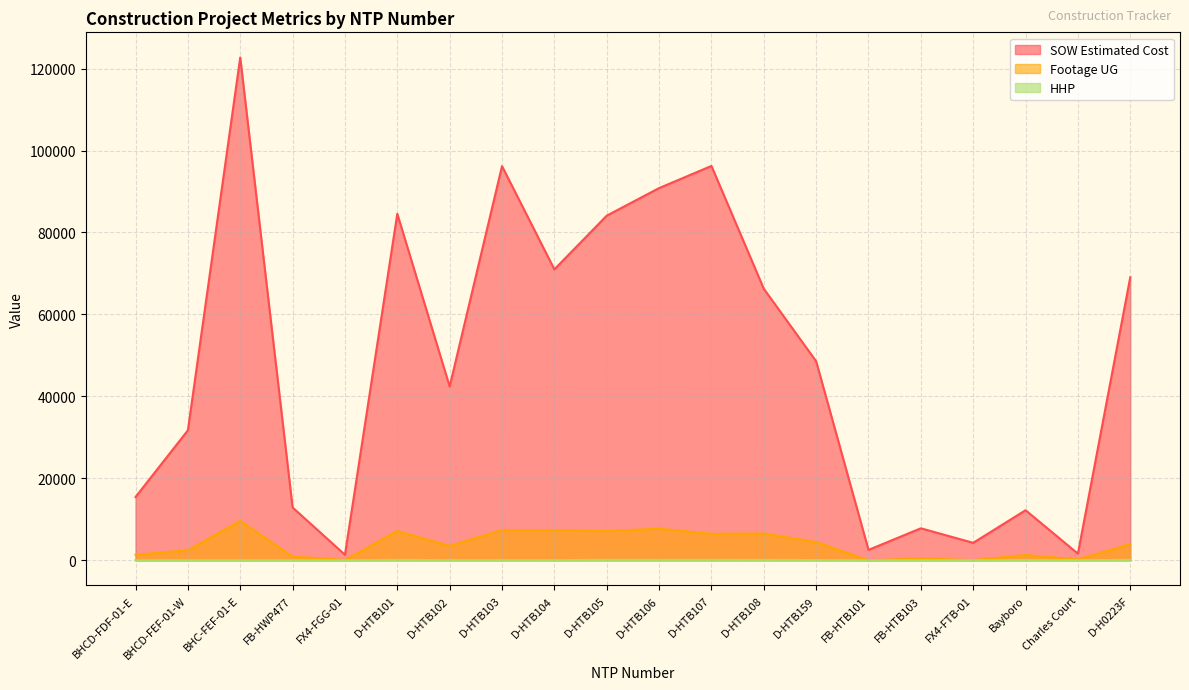

Is it true that SOW Estimated Cost equals 84103.0 at D-HTB105?

True